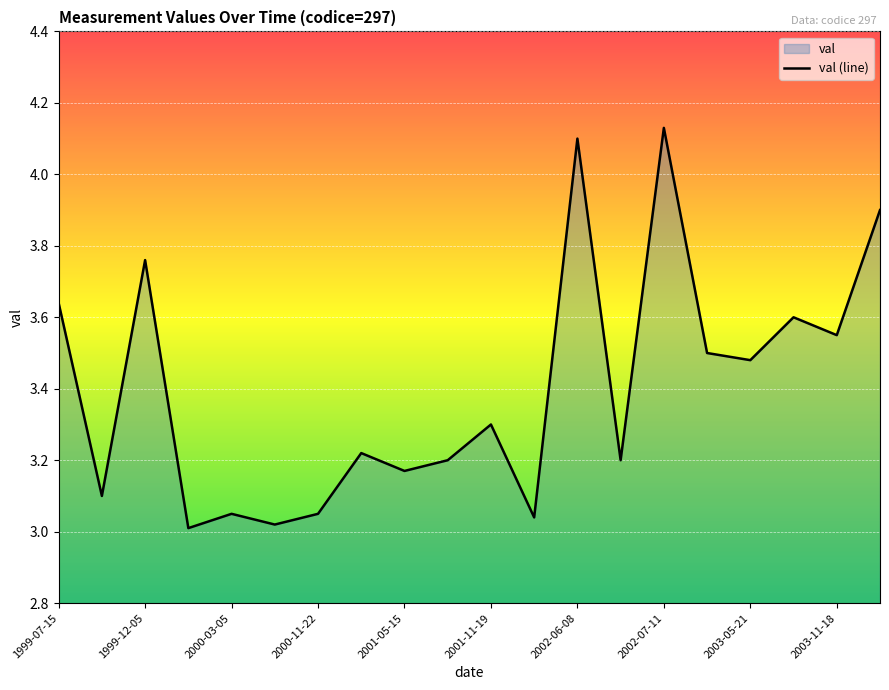

How many points are higher than both their immediate neighbors (excluding endpoints)?

7